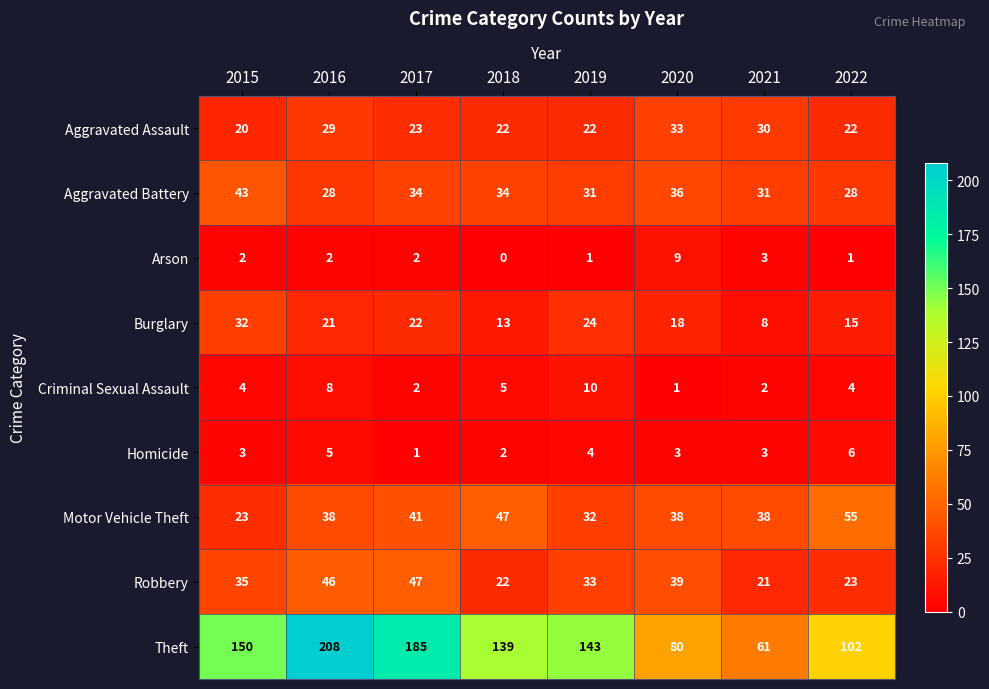

What value does the Robbery series have at 2018, to the nearest 5?

20